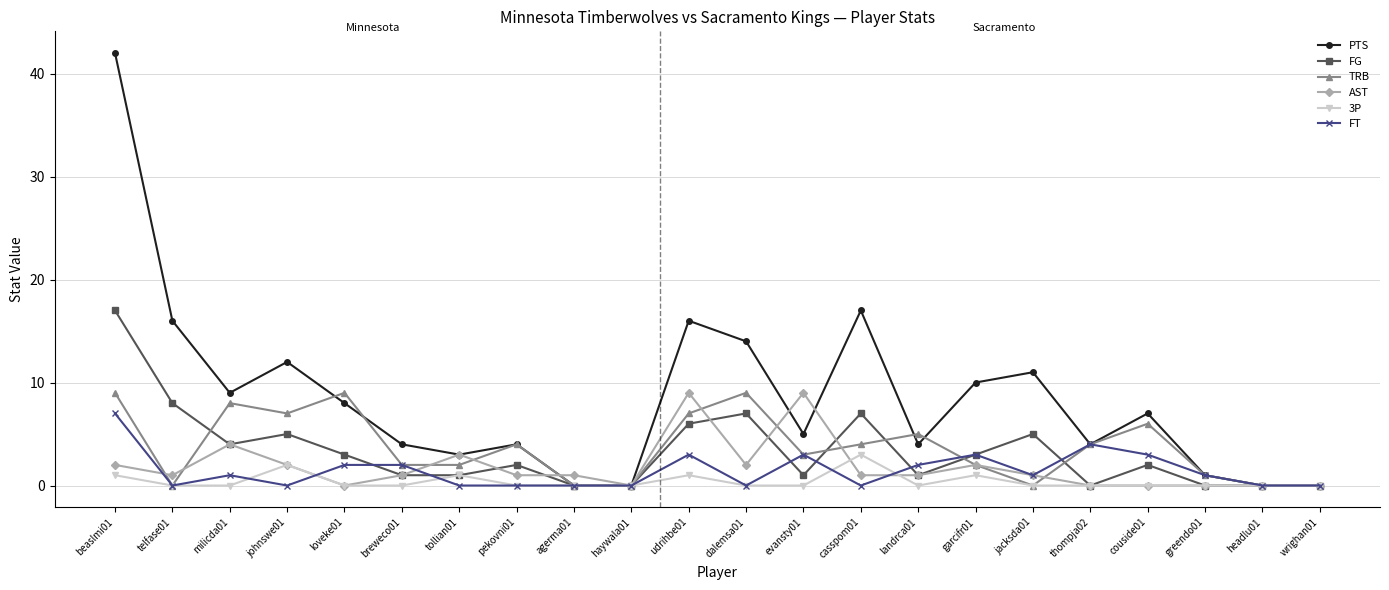

What is the sum of the AST values at agerma01 and haywala01?

1